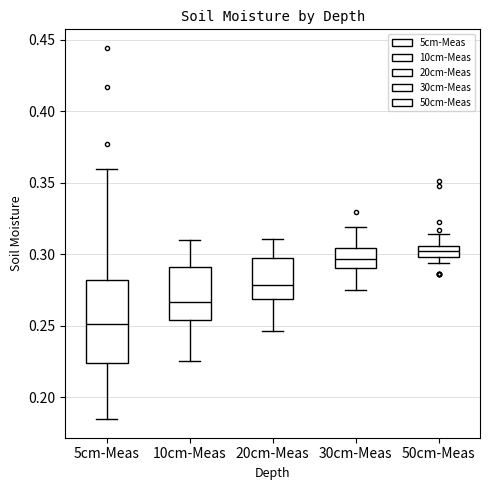

Reading left to right, transcribe this box plot: for each box, give where its median line is, the range the box spans, and where its two whiskers end, as read against the y-axis. The values are not printed on the chart, so give them approximately, as read against the axis.

5cm-Meas: median 0.250, box 0.225 to 0.280, whiskers 0.185 to 0.360
10cm-Meas: median 0.265, box 0.255 to 0.290, whiskers 0.225 to 0.310
20cm-Meas: median 0.280, box 0.270 to 0.295, whiskers 0.245 to 0.310
30cm-Meas: median 0.295, box 0.290 to 0.305, whiskers 0.275 to 0.320
50cm-Meas: median 0.300 (inside the box), box 0.300 to 0.305, whiskers 0.295 to 0.315